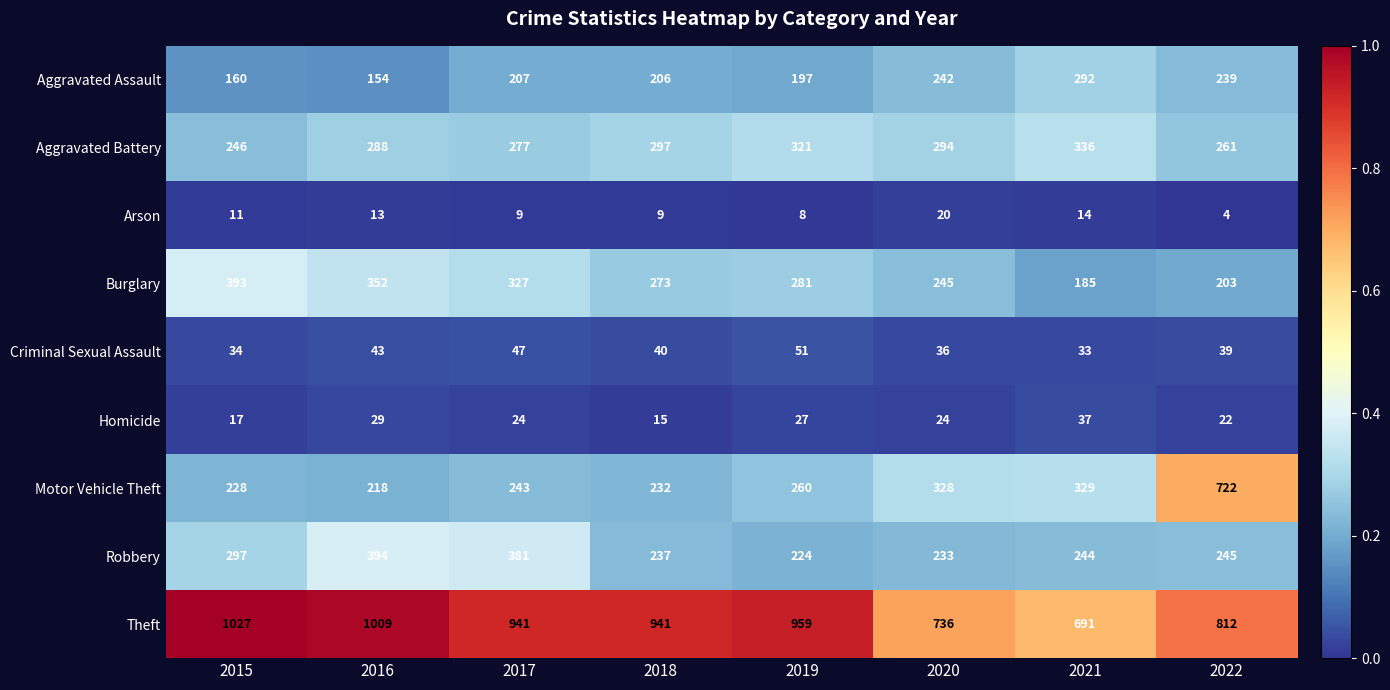

What is the spread (max minus min) of values at 2016?

996